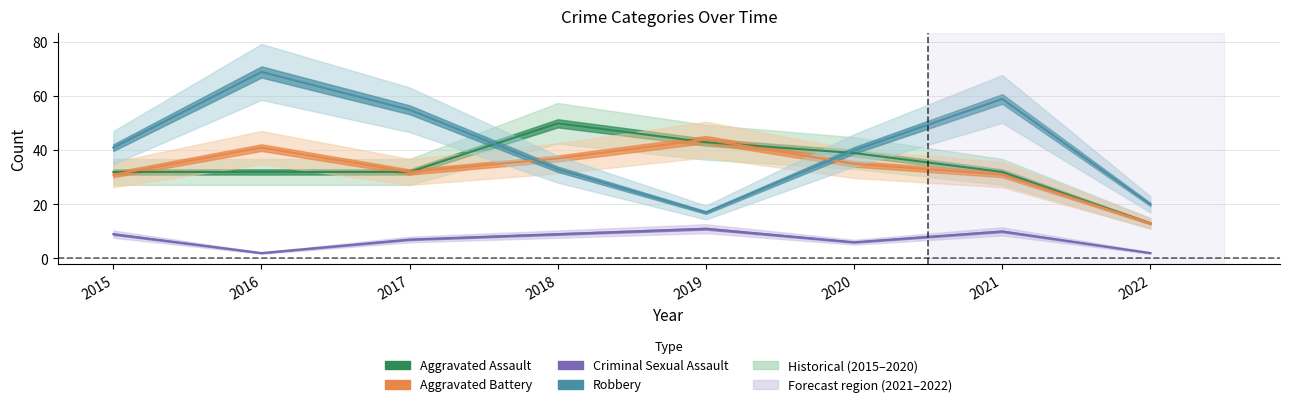

At which label is Aggravated Assault closest to 31?

2015